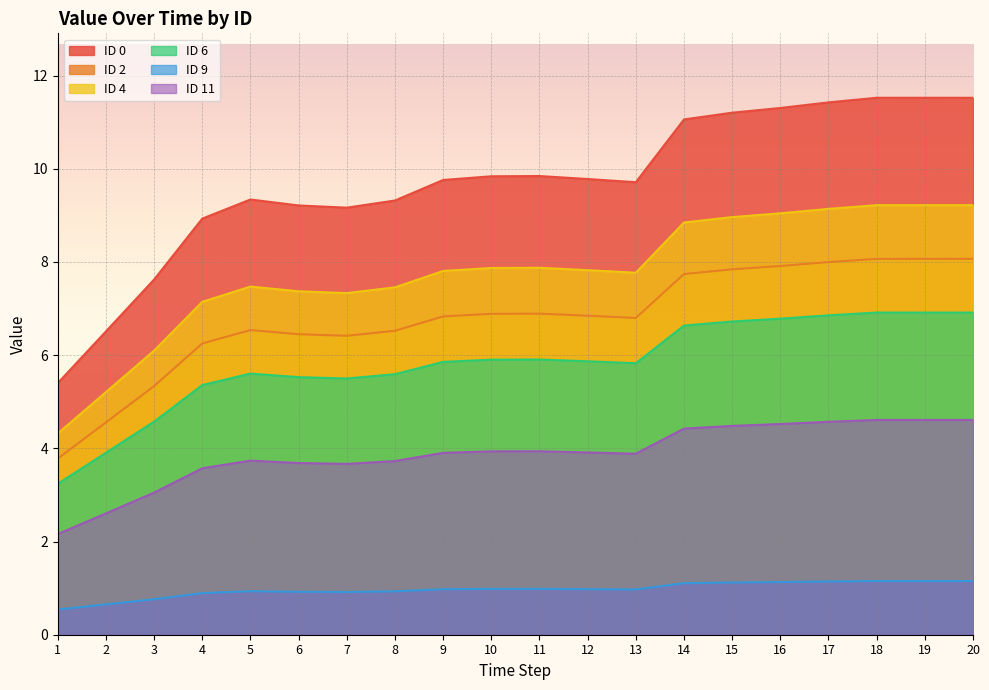

Where is the first local maximum for ID 2?

5